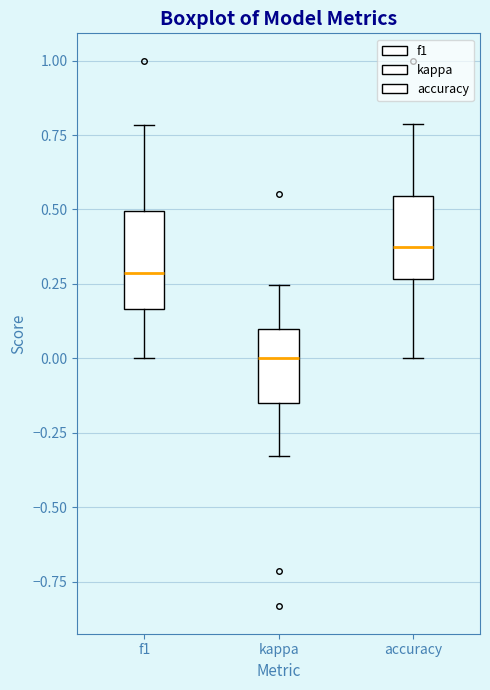

Which box's median line is the lowest?

kappa